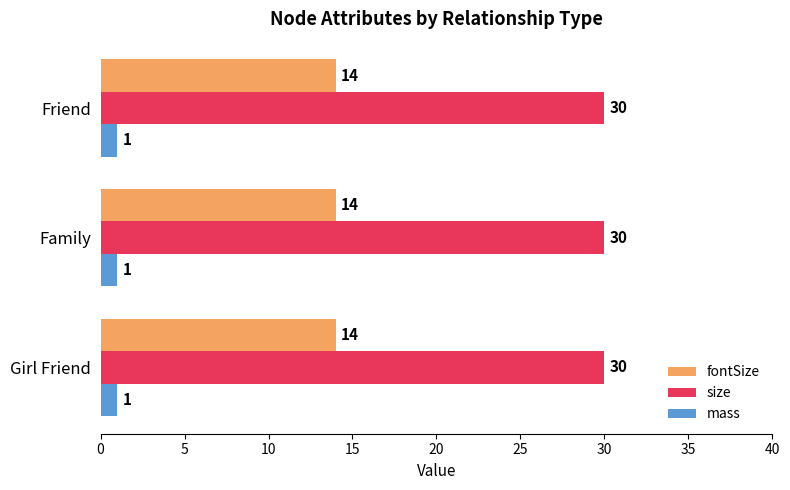

What is the spread (max minus min) of values at Family?

29